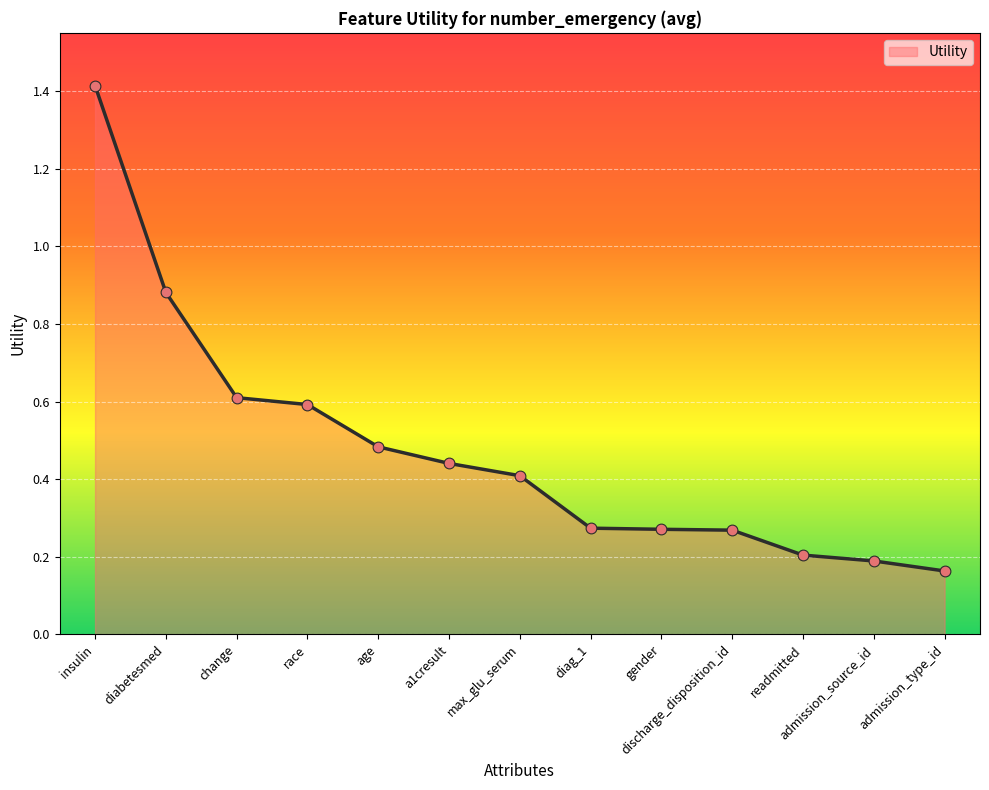

Which has a higher value, admission_type_id or diag_1?

diag_1